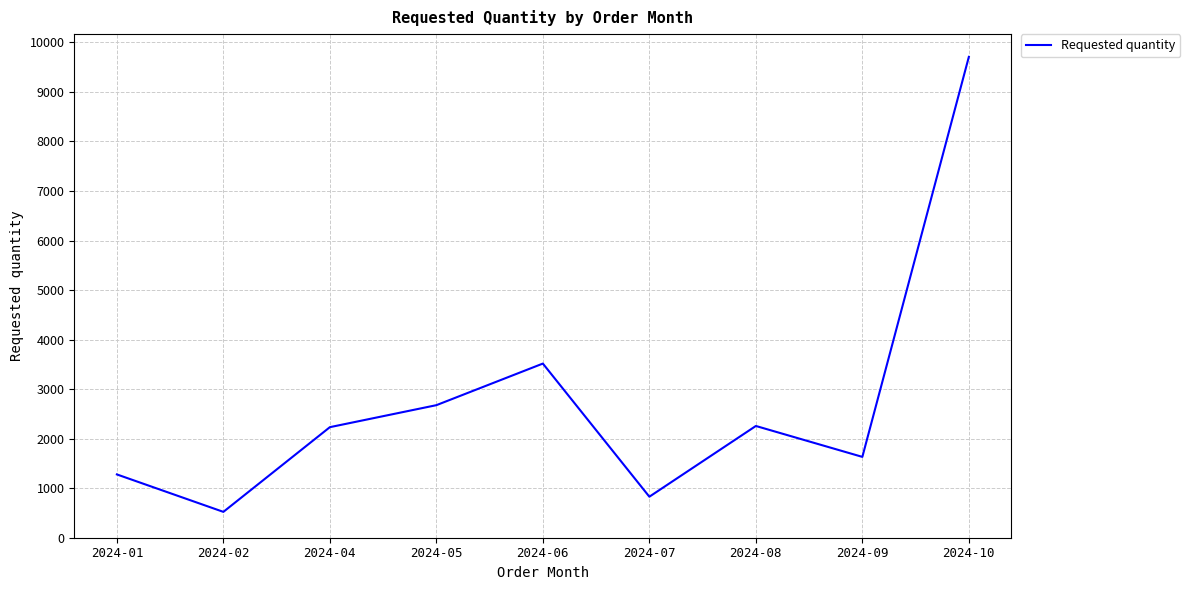

At which label is the value closest to 5115?

2024-06